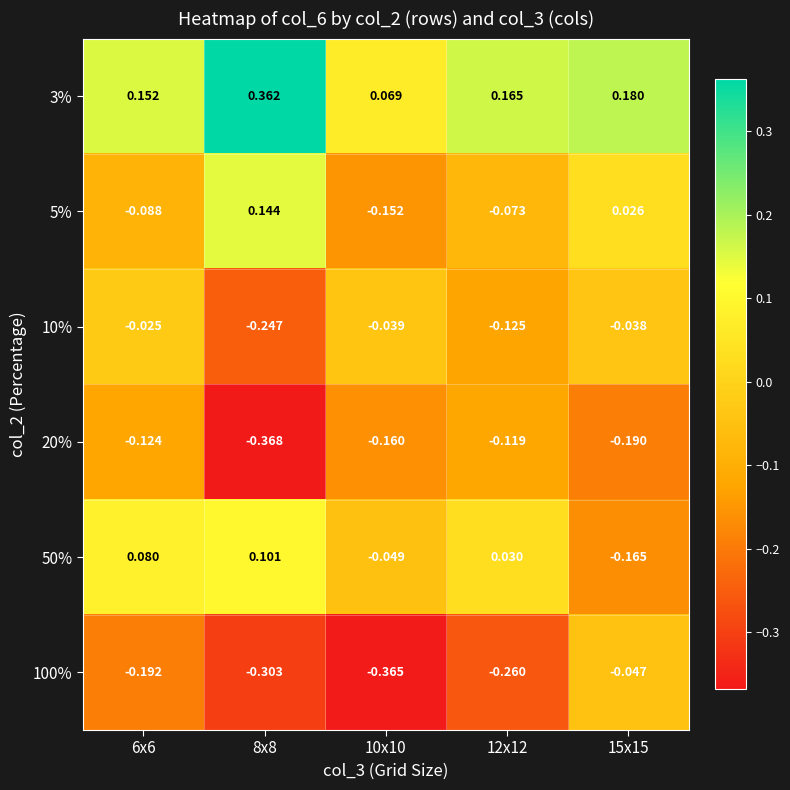

What is the spread (max minus min) of values at 6x6?

0.3